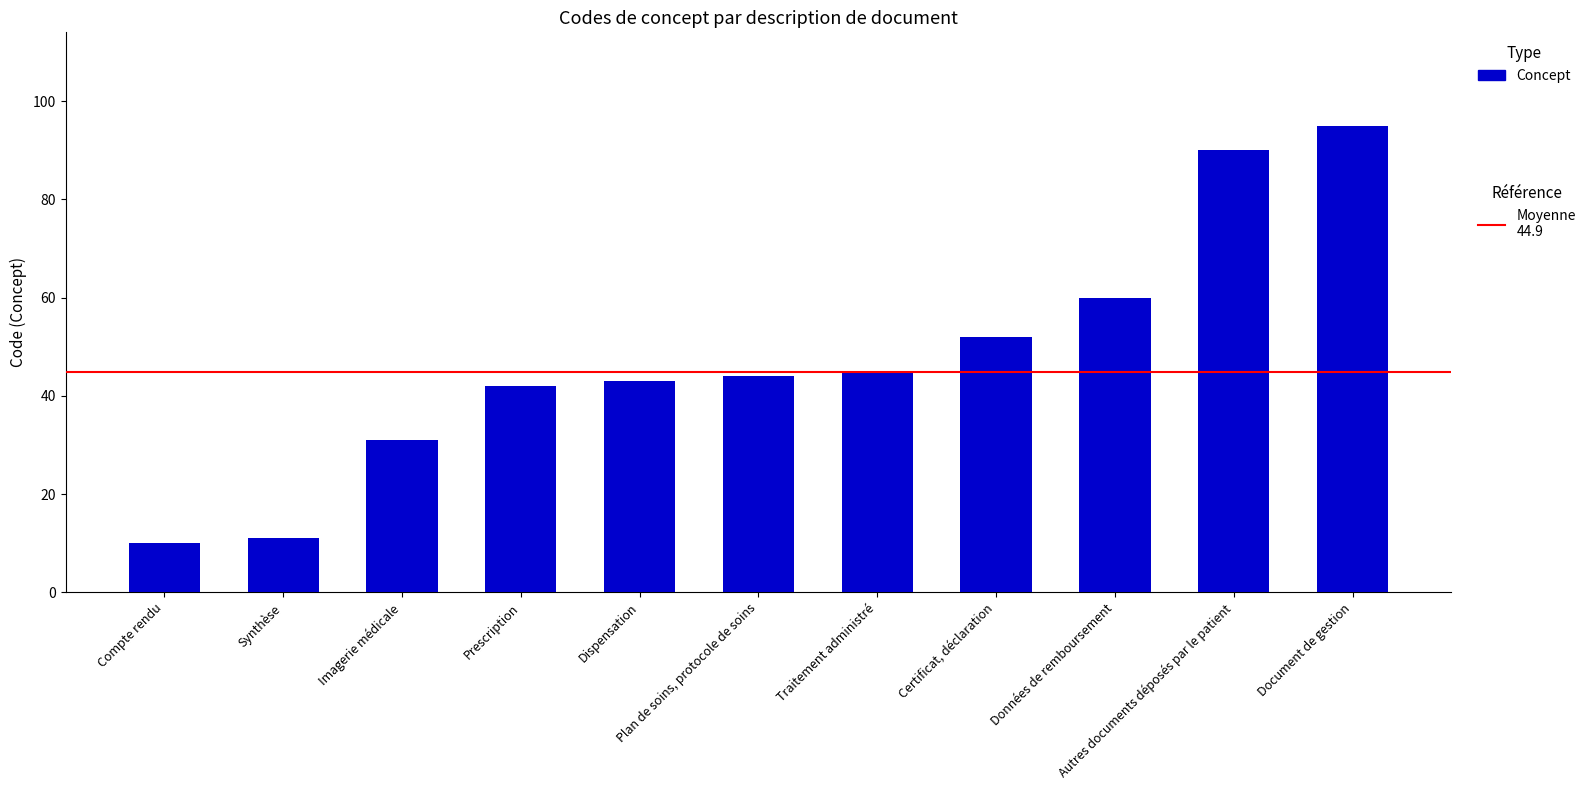

How many data points are less than 44?

5